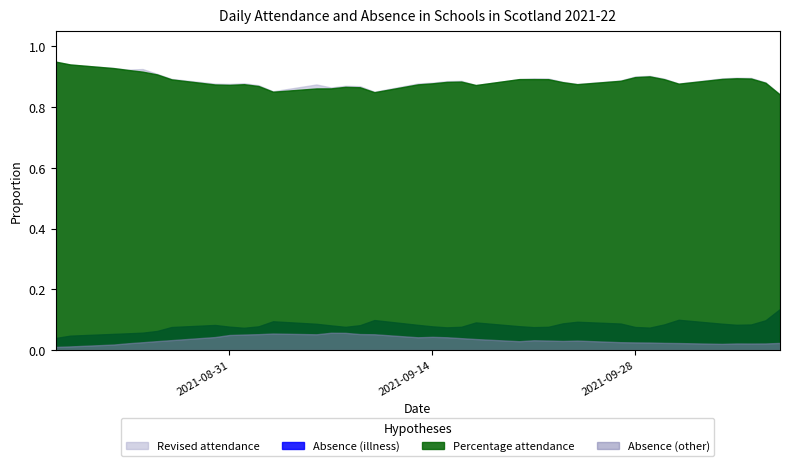

Between 2021-08-25 and 2021-09-03, which is larger?

2021-08-25